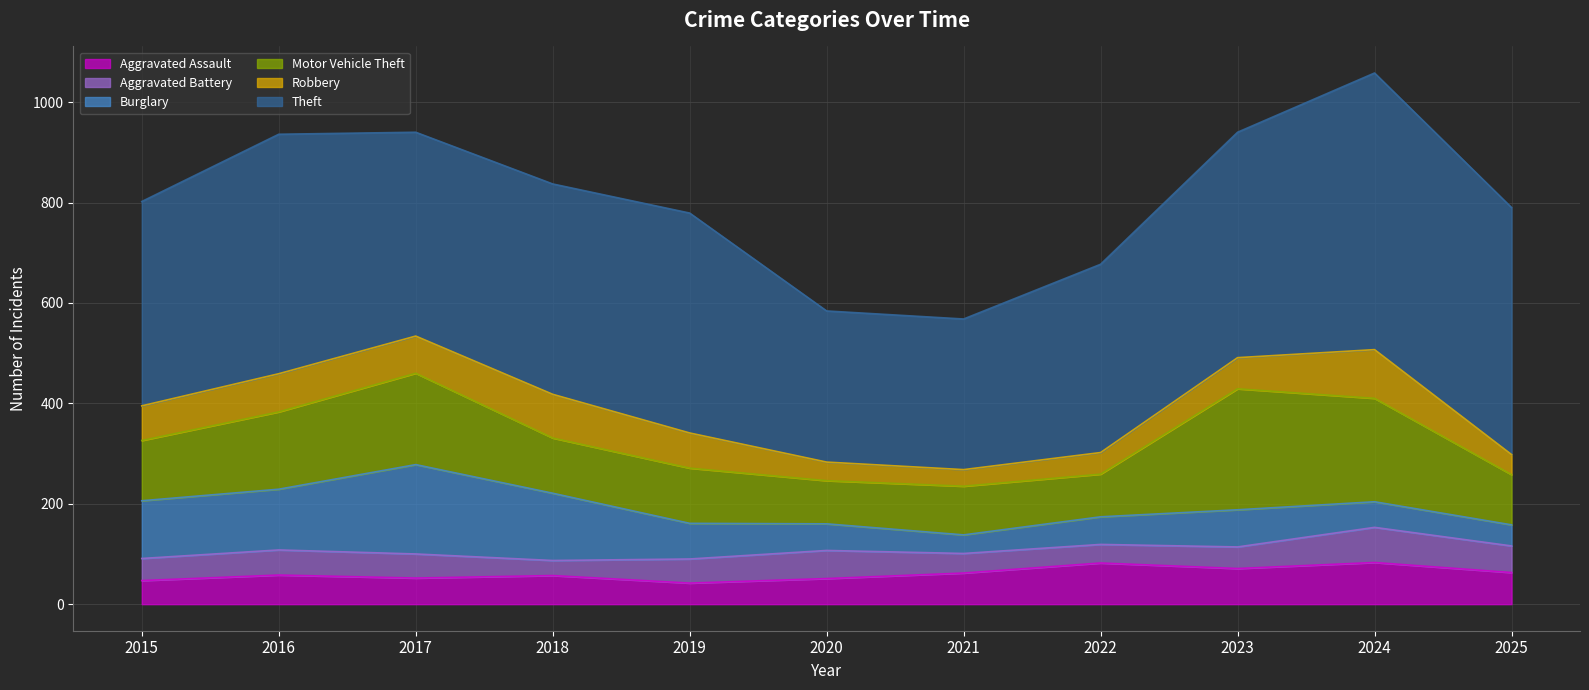

True or false: Motor Vehicle Theft and Theft intersect in this chart.

False